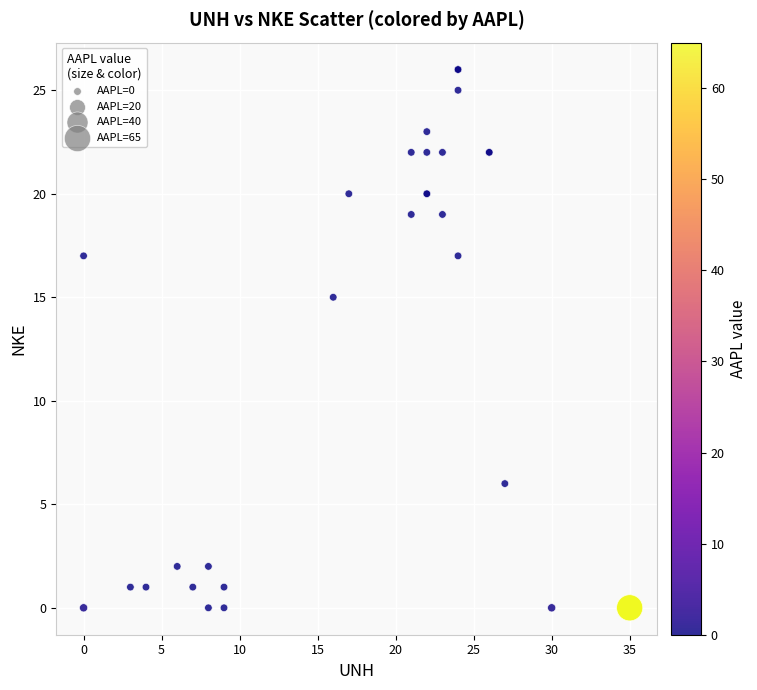

What Y value in the scatter plot is closest to 13?

15